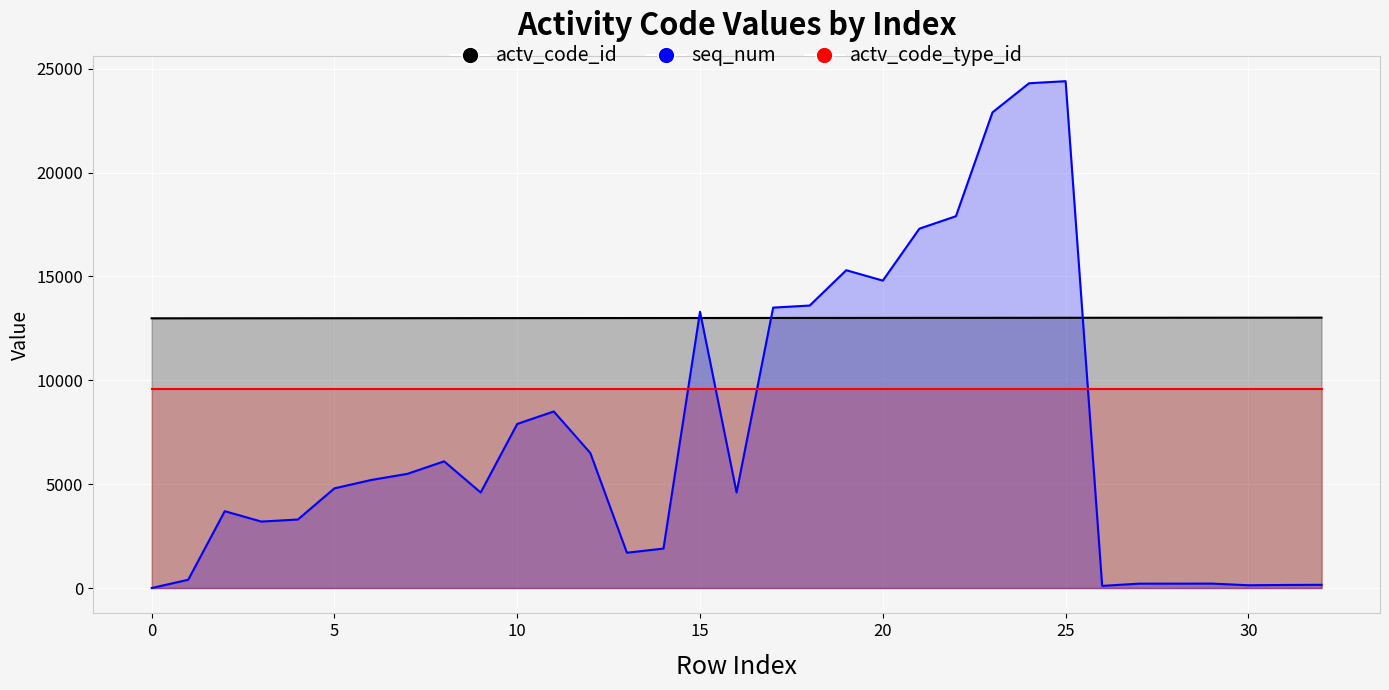

How many intersections are there between seq_num and actv_code_id?

4